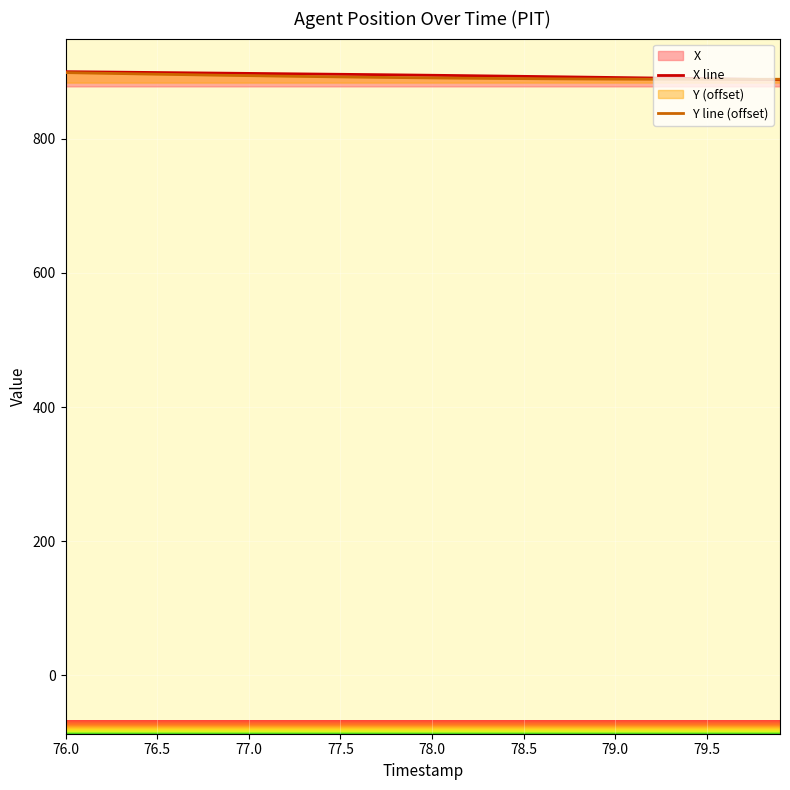

What is the lowest value of the Y series?

888.2